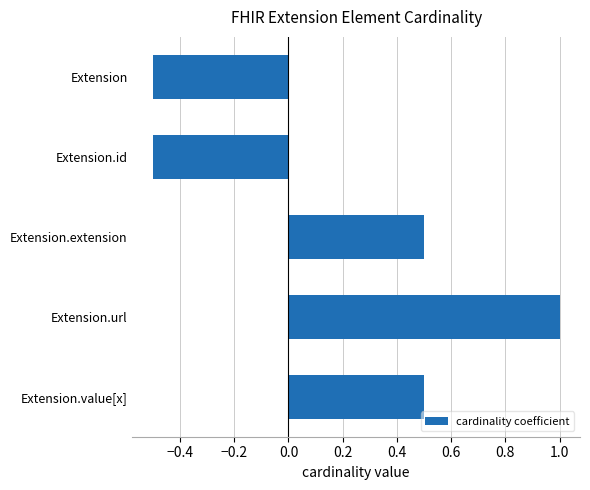

Which has a higher value, Extension or Extension.url?

Extension.url